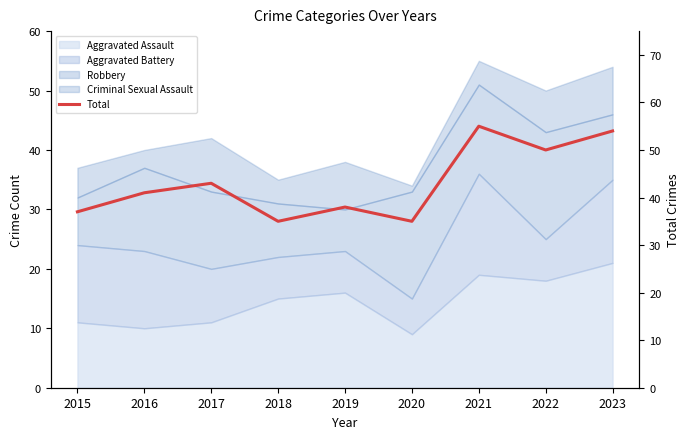

Is it true that the value at 2019 is 51?

False